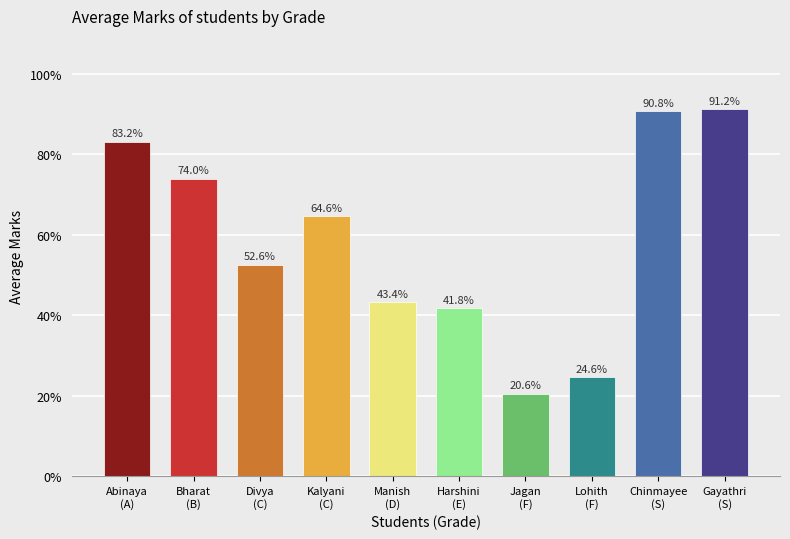

What is the label of the 7th bar from the right?

Kalyani
(C)